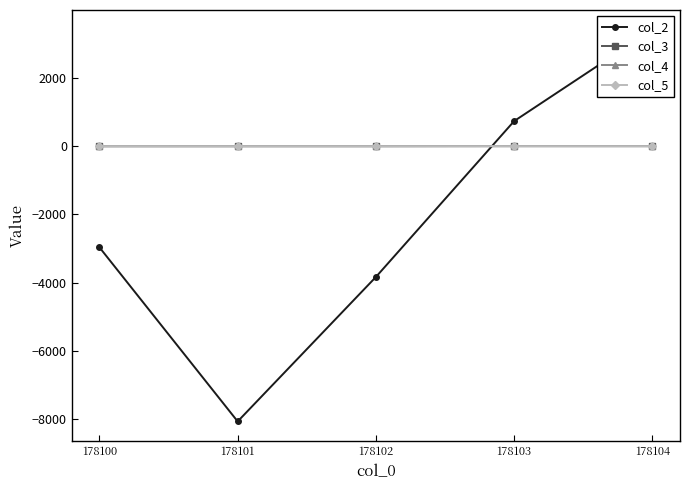

Which has a higher value, 178103 or 178101?

178103